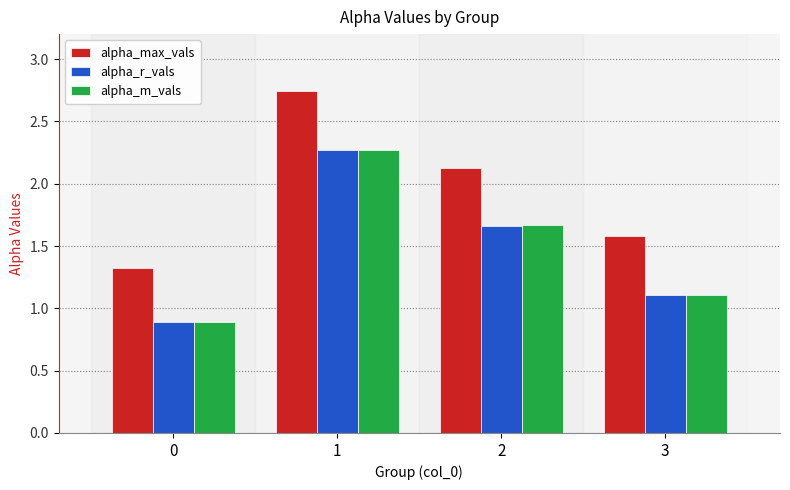

What is the sum of all alpha_r_vals values?

5.9